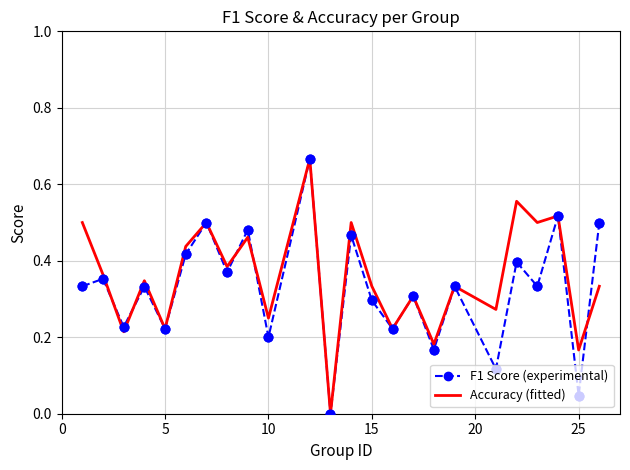

What are all the series names shown in the legend?

F1 Score (experimental), Accuracy (fitted)